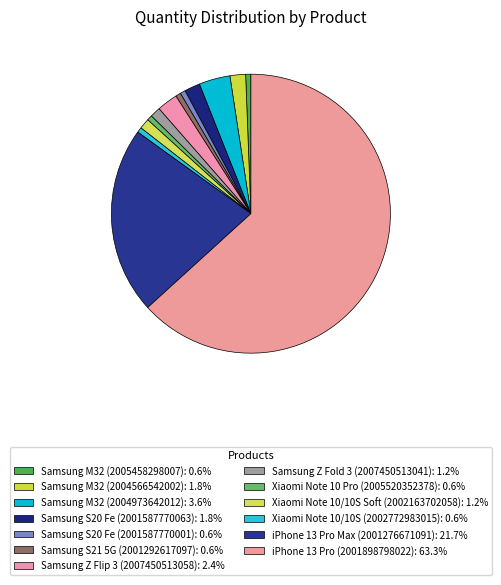

Is the sum of iPhone 13 Pro (2001898798022) and iPhone 13 Pro Max (2001276671091) greater than half?

Yes